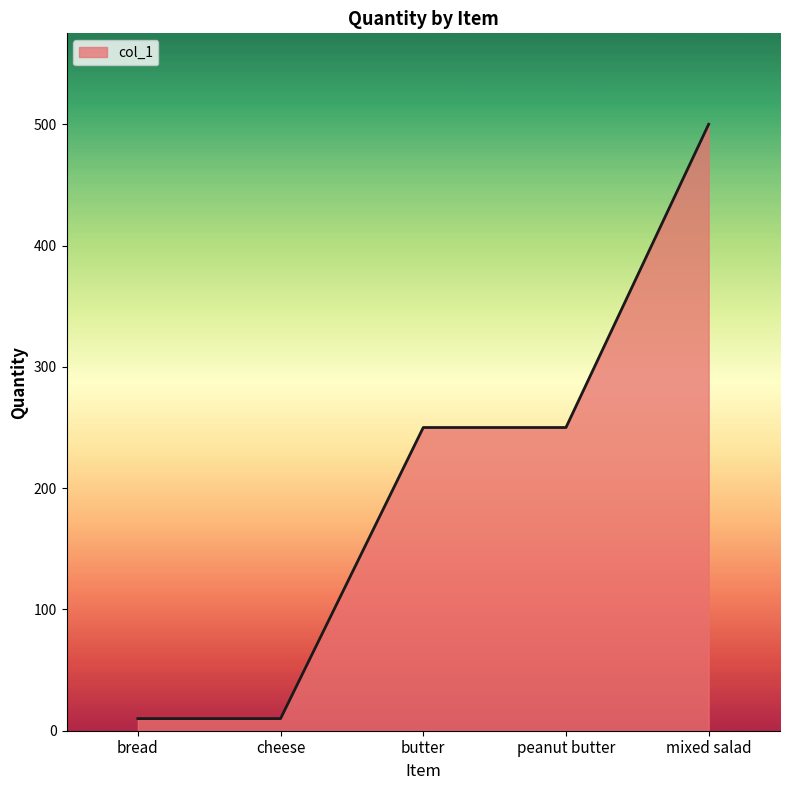

Reading right to left, what are all the values shown in this chart?

mixed salad=500	peanut butter=250	butter=250	cheese=10	bread=10